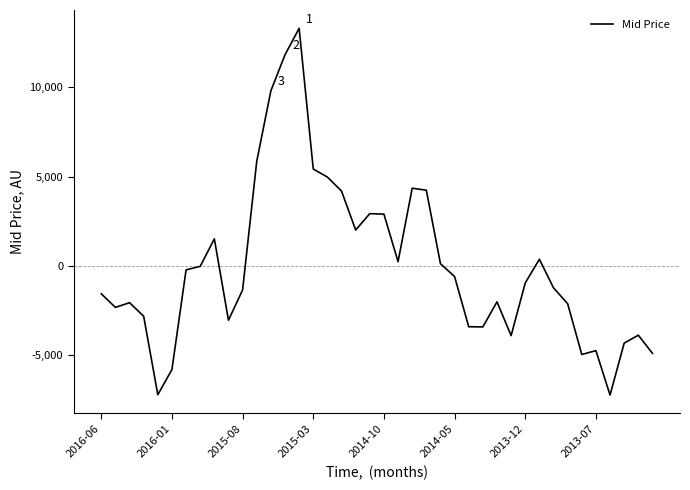

What is the difference between the maximum and minimum values?

20530.8